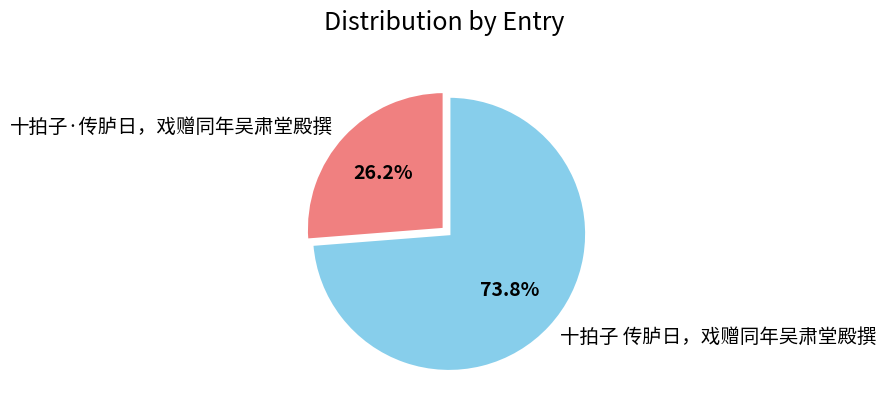

The 十拍子 传胪日，戏赠同年吴肃堂殿撰 slice represents 80% of the pie. True or false?

False